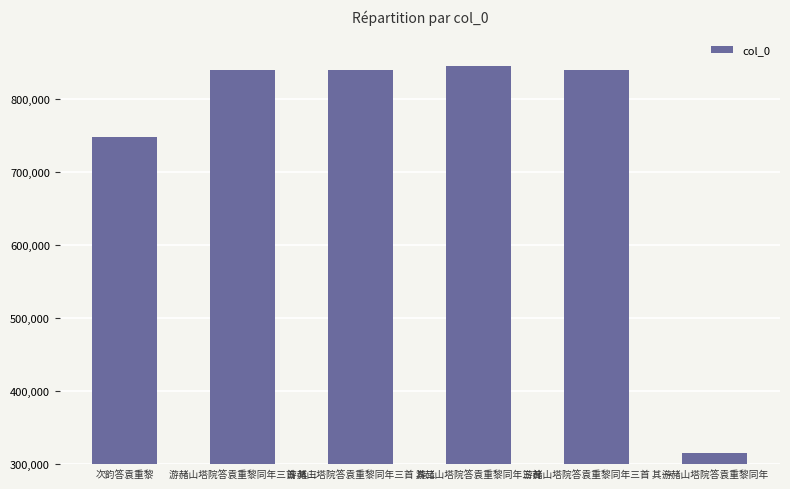

Is it true that the value at 游赭山塔院答袁重黎同年三首 其三 is 1369508?

False